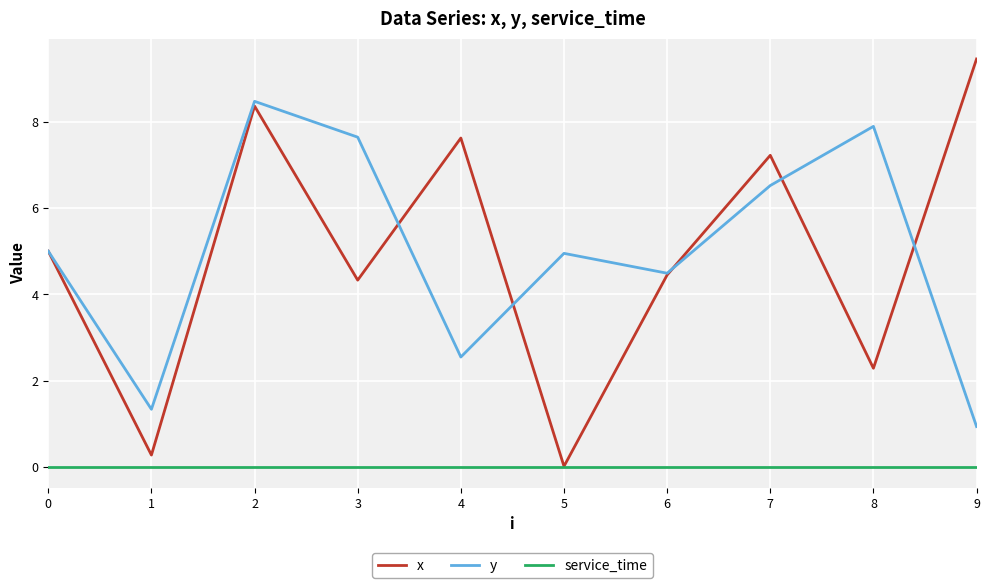

At which label does x reach its peak?

9